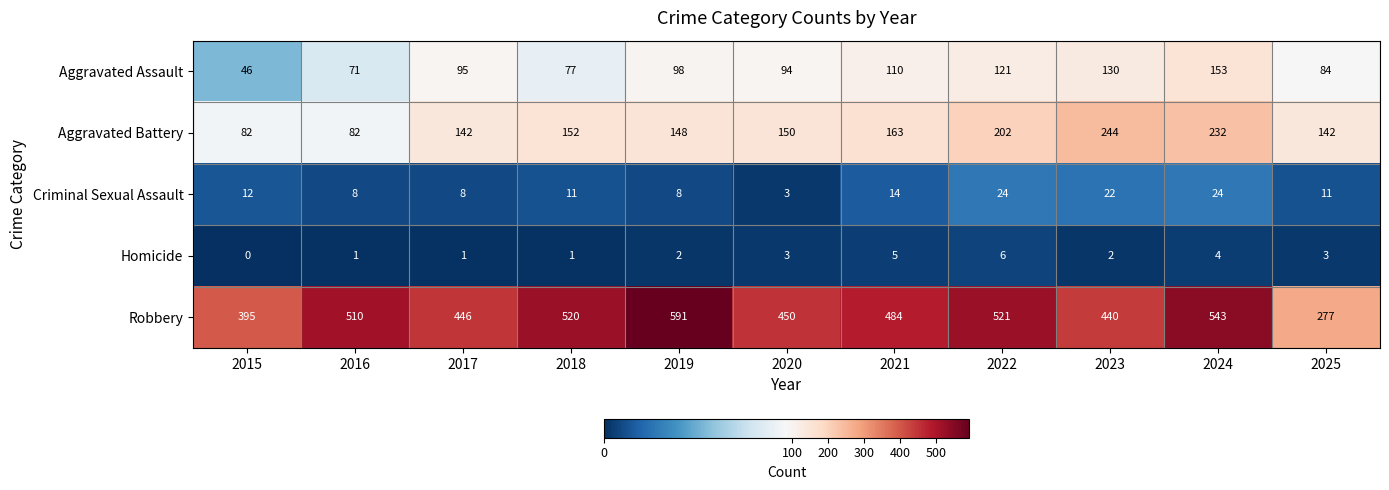

Rank the series by their maximum value, from lowest to highest.

Homicide, Criminal Sexual Assault, Aggravated Assault, Aggravated Battery, Robbery